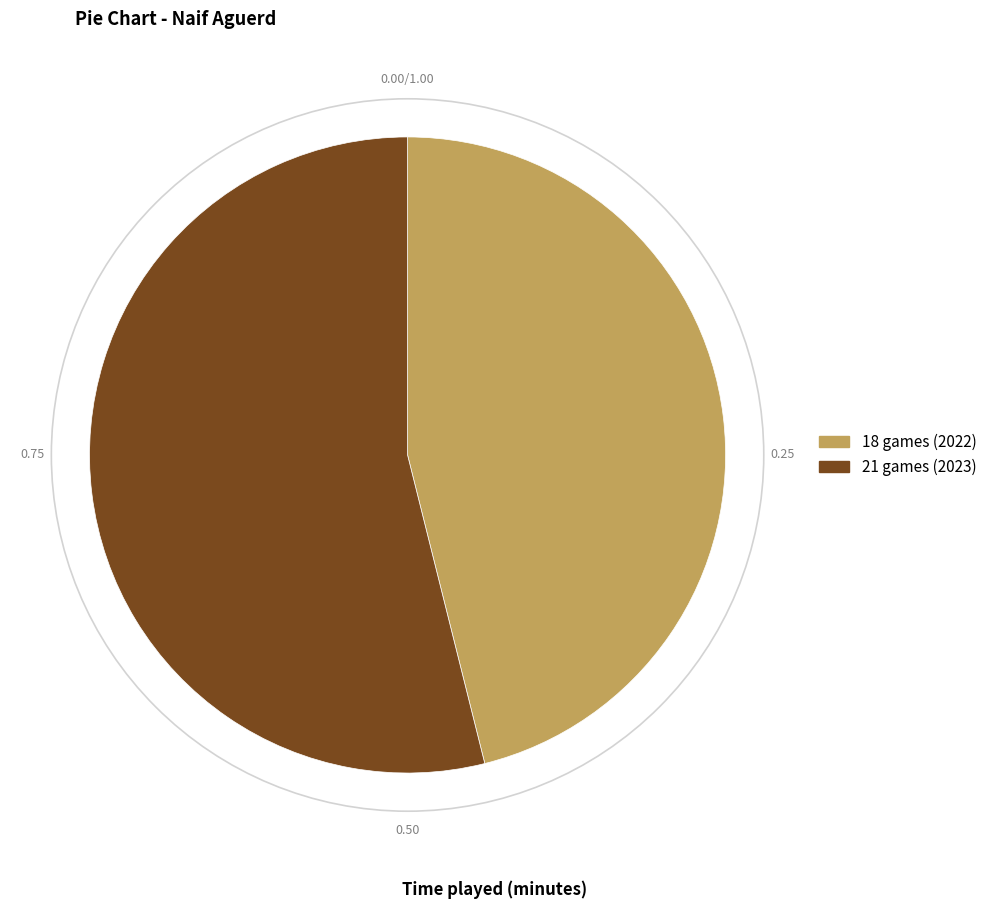

Rank the categories by value from highest to lowest.

21 games (2023), 18 games (2022)